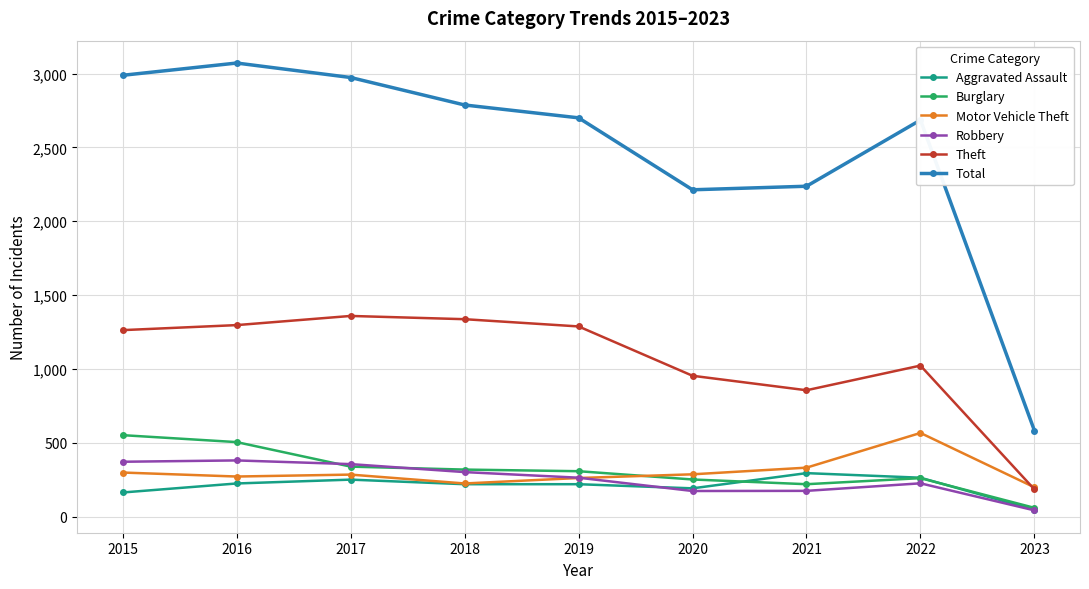

What is the spread (max minus min) of values at 2016?

2846